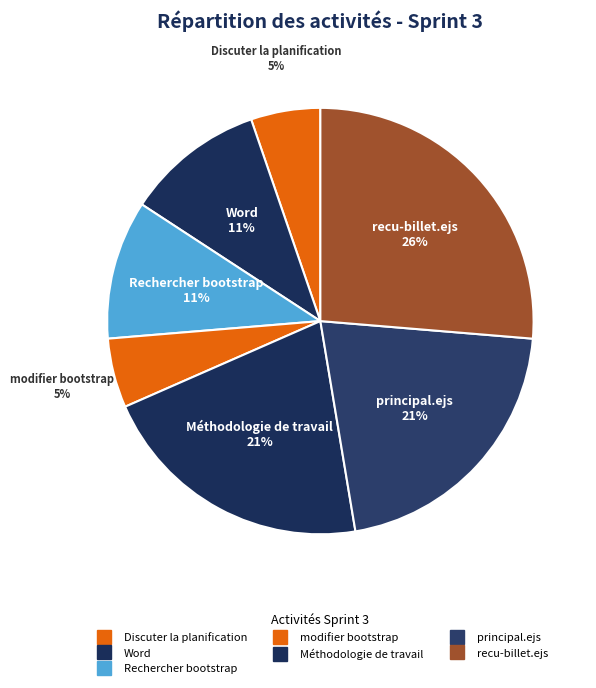

What percentage is NOT represented by Rechercher bootstrap?

89.5%